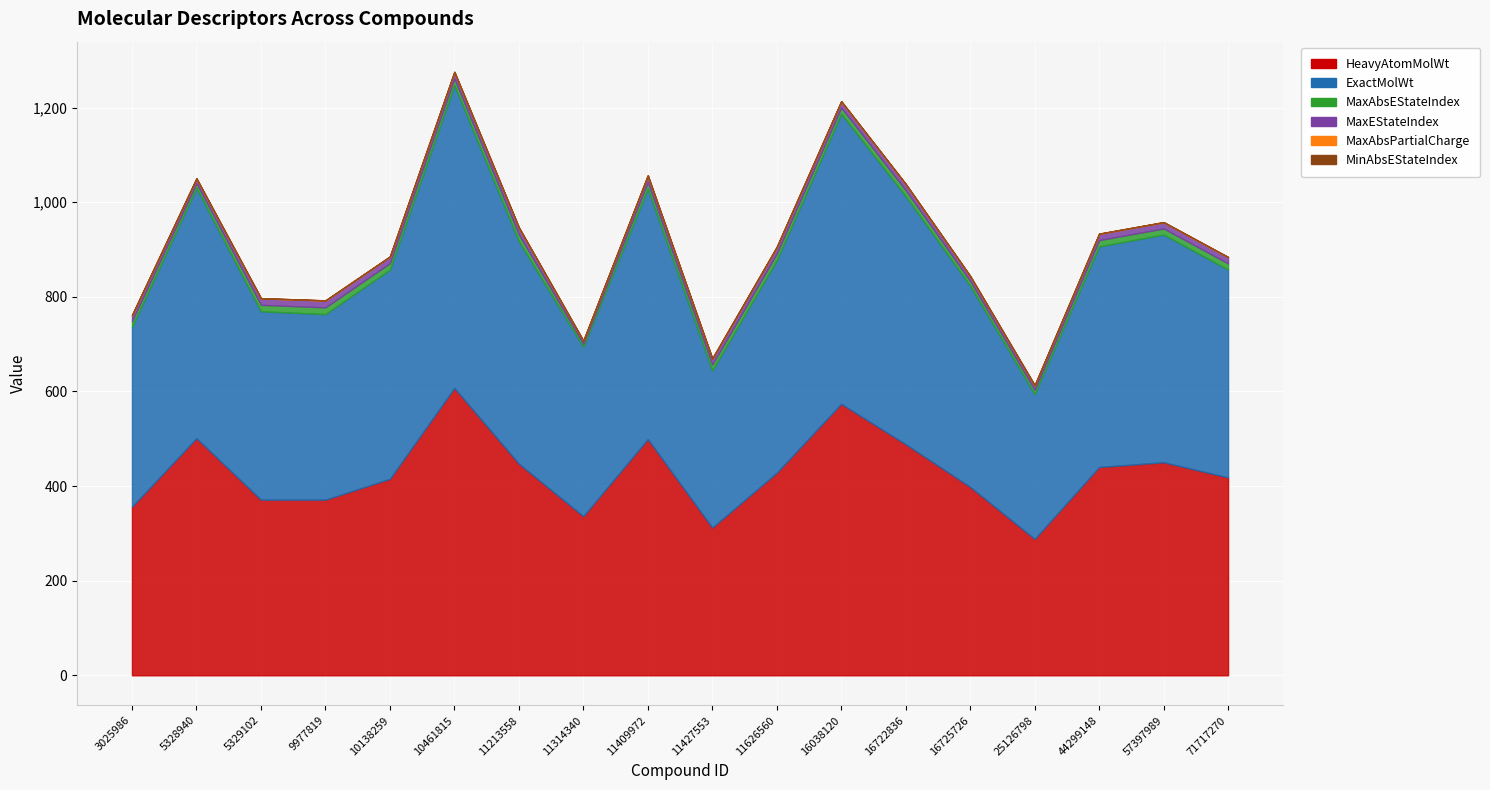

True or false: MaxEStateIndex and MaxAbsPartialCharge cross at least once.

False